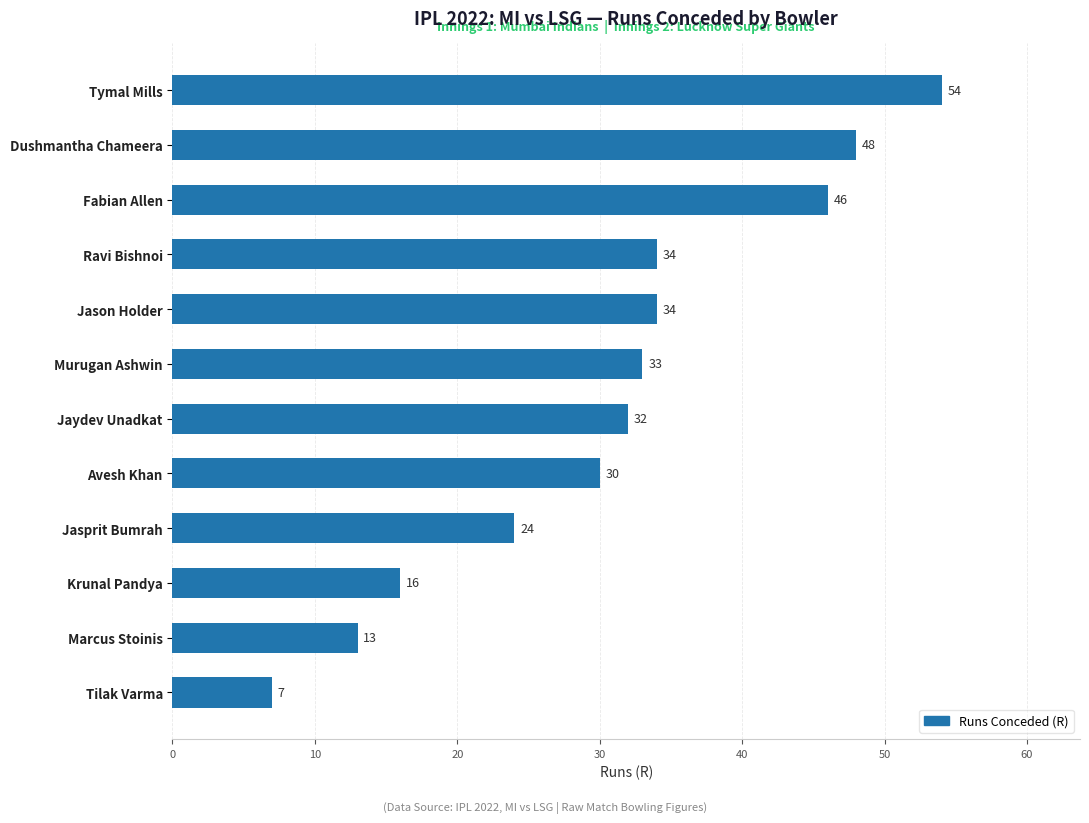

How many data points are less than 33?

6